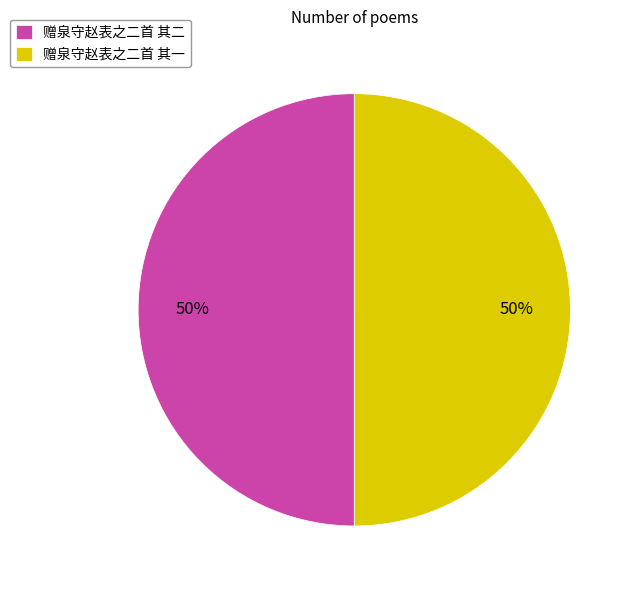

True or false: 赠泉守赵表之二首 其二 accounts for 50% of the total.

True